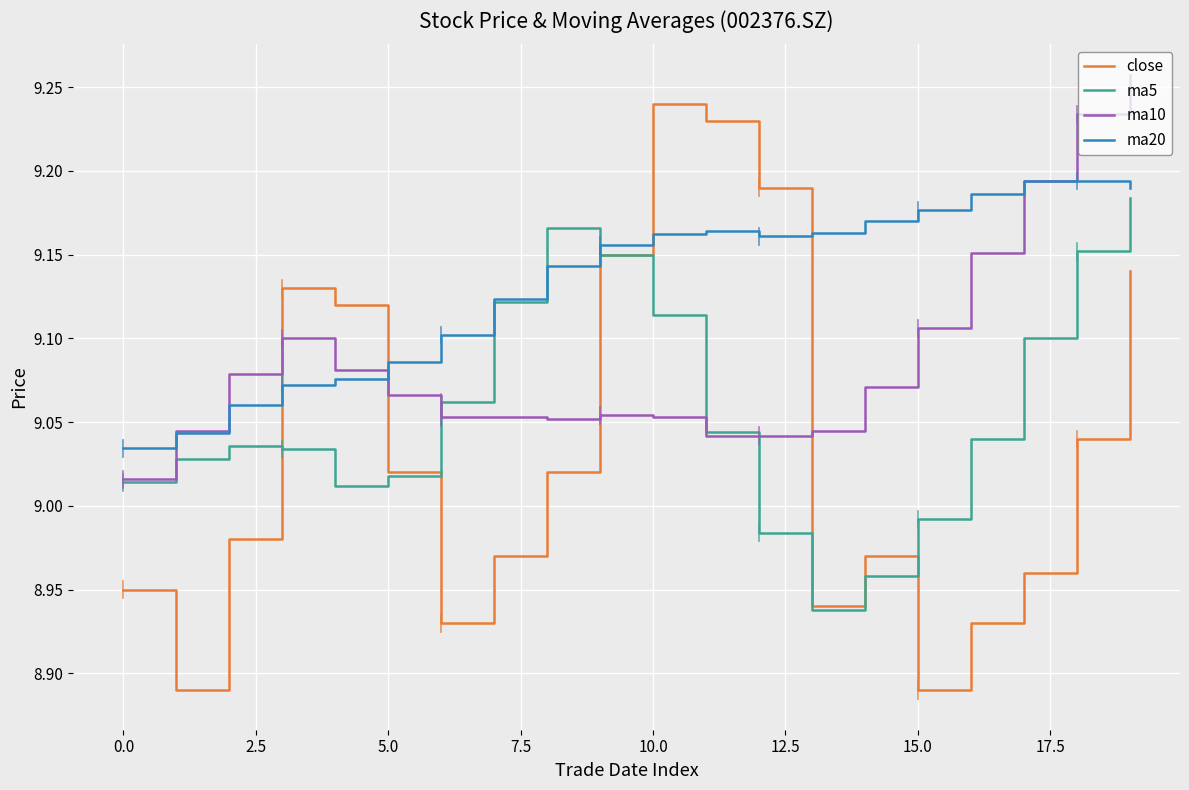

How many intersections are there between close and ma10?

4